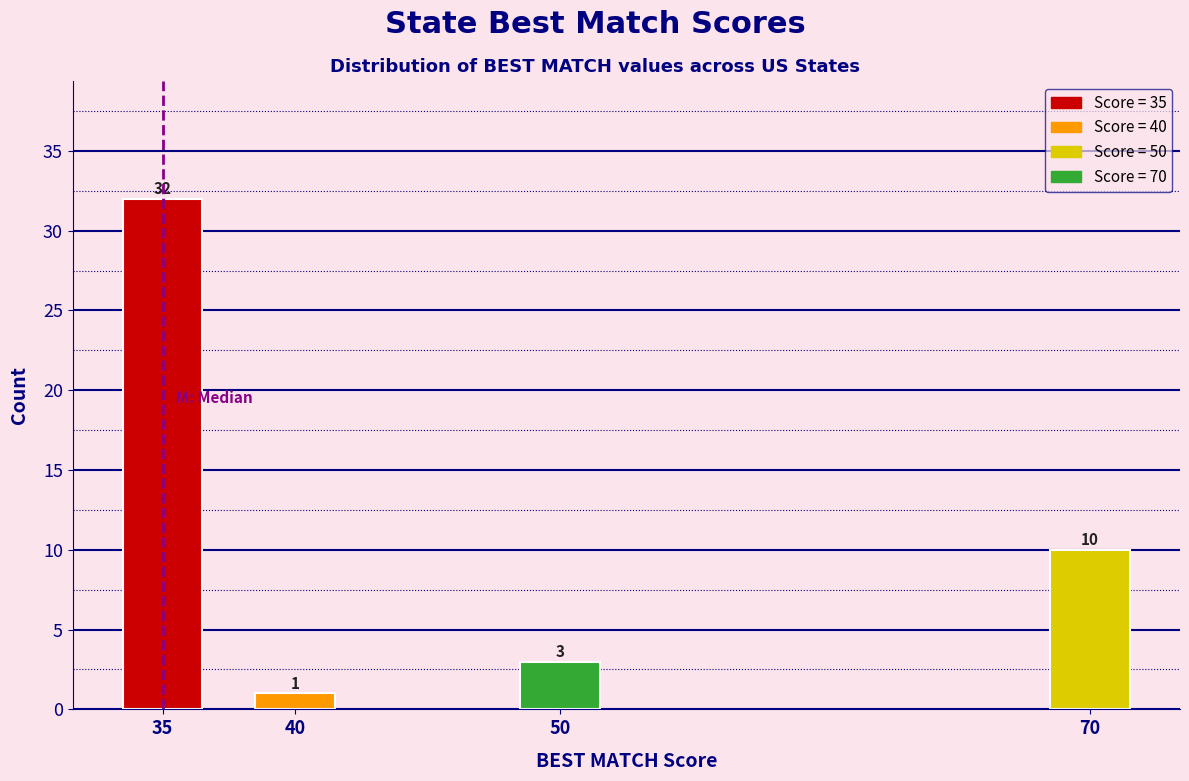

Reading left to right, list all the values displayed in this chart.

32	1	3	10